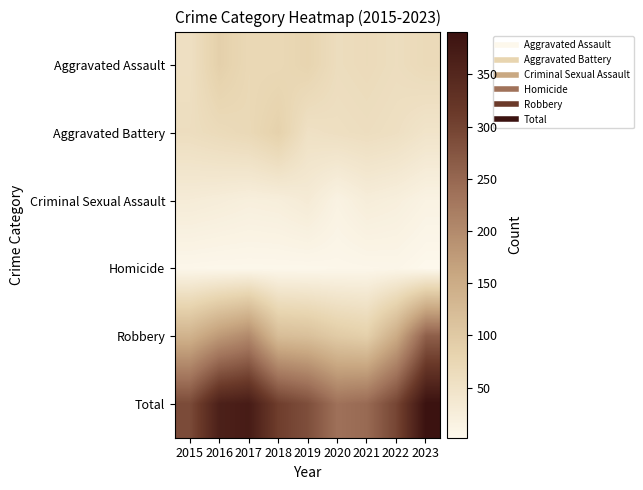

Reading right to left, list all the values displayed in this chart.

Aggravated Assault: 2023=68	2022=61	2021=66	2020=62	2019=80	2018=72	2017=72	2016=88	2015=56
Aggravated Battery: 2023=46	2022=56	2021=60	2020=57	2019=53	2018=86	2017=71	2016=66	2015=60
Criminal Sexual Assault: 2023=14	2022=22	2021=26	2020=15	2019=31	2018=24	2017=22	2016=26	2015=29
Homicide: 2023=2	2022=7	2021=6	2020=5	2019=4	2018=4	2017=4	2016=4	2015=5
Robbery: 2023=261	2022=151	2021=88	2020=97	2019=116	2018=121	2017=202	2016=178	2015=139
Total: 2023=391	2022=297	2021=246	2020=236	2019=284	2018=307	2017=371	2016=362	2015=289